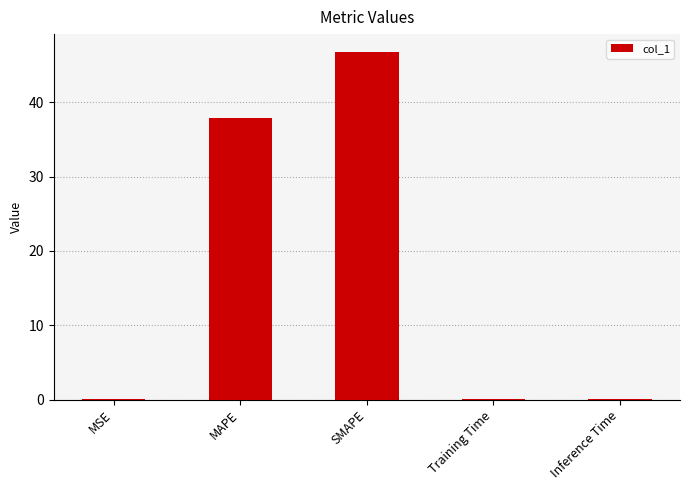

True or false: the data shows 0.0 at Inference Time.

True